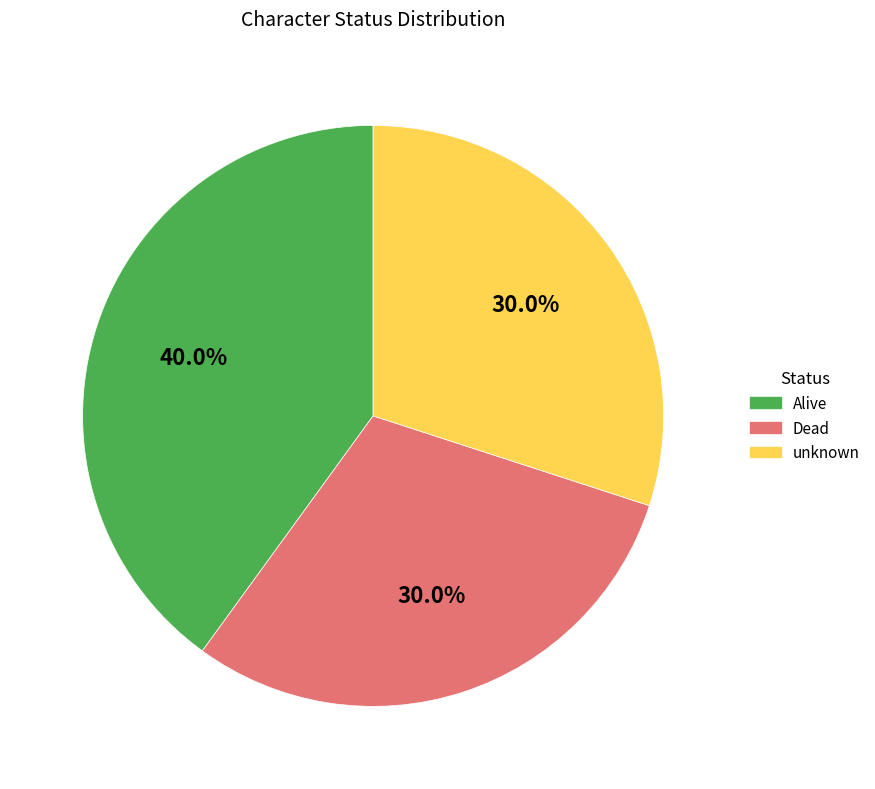

True or false: Alive accounts for 31% of the total.

False